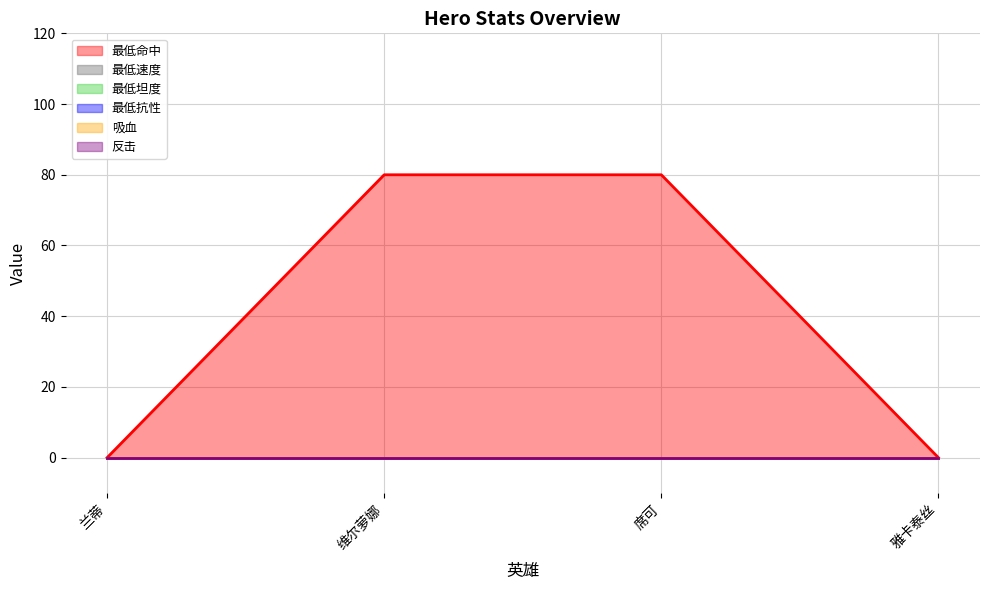

Count the number of categories in the chart.

4